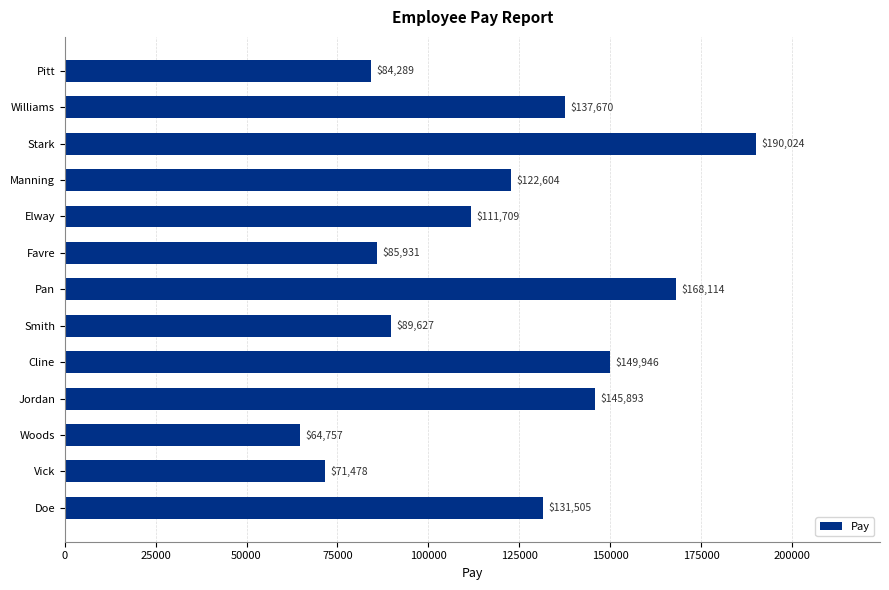

The value at Woods is 64757. True or false?

True